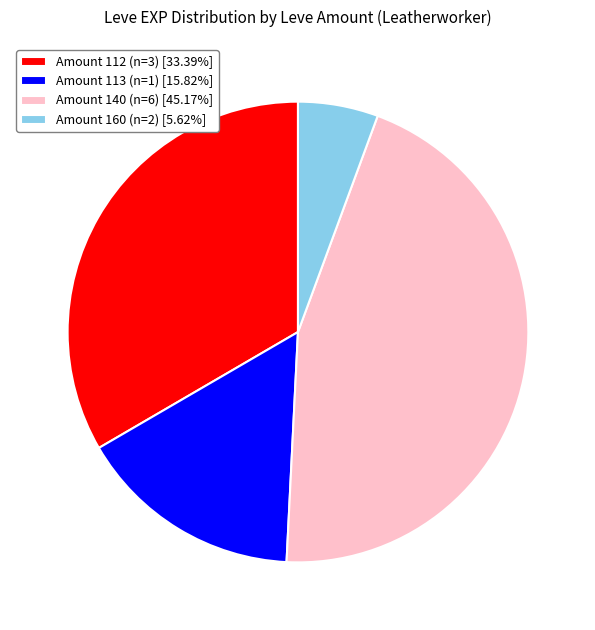

What is the ratio of the value at Amount 113 (n=1) [15.82%] to the value at Amount 140 (n=6) [45.17%]?

0.4